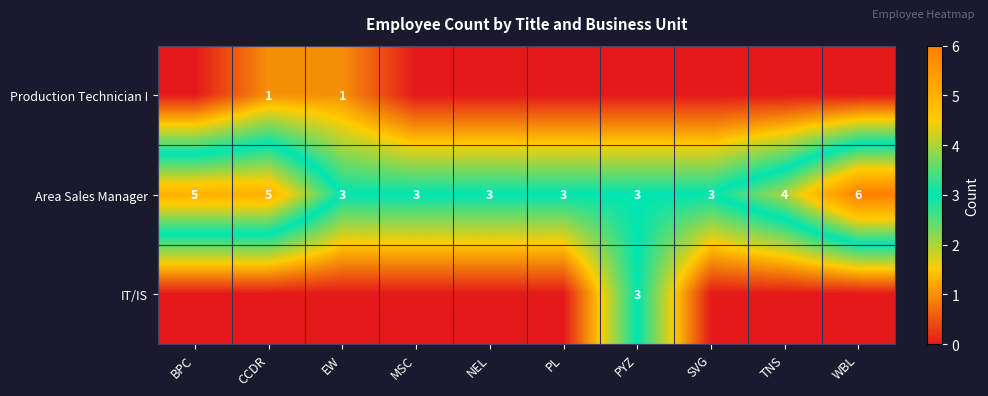

How many data points in Area Sales Manager are above 3?

4